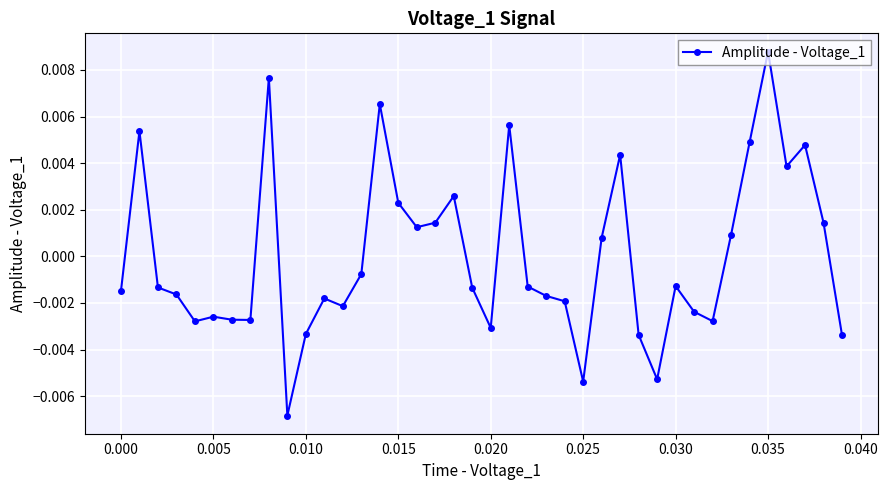

True or false: the data has more than 2 interior local peaks.

True